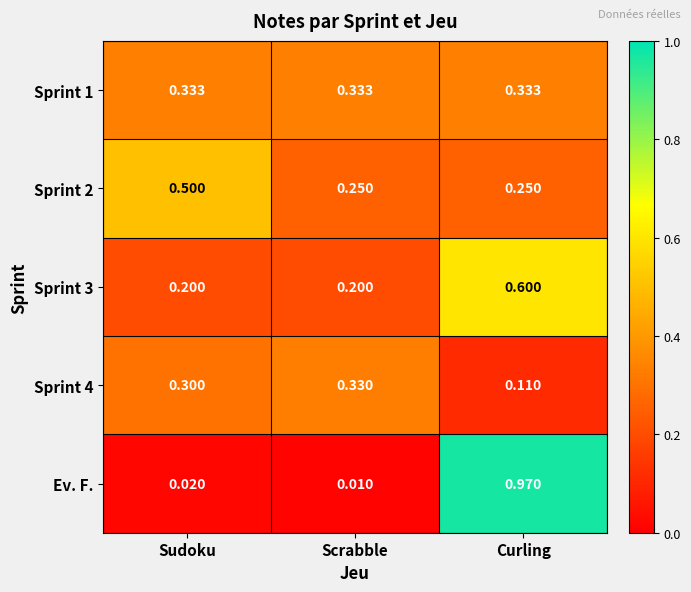

Which series has the largest range (max minus min)?

Ev. F.